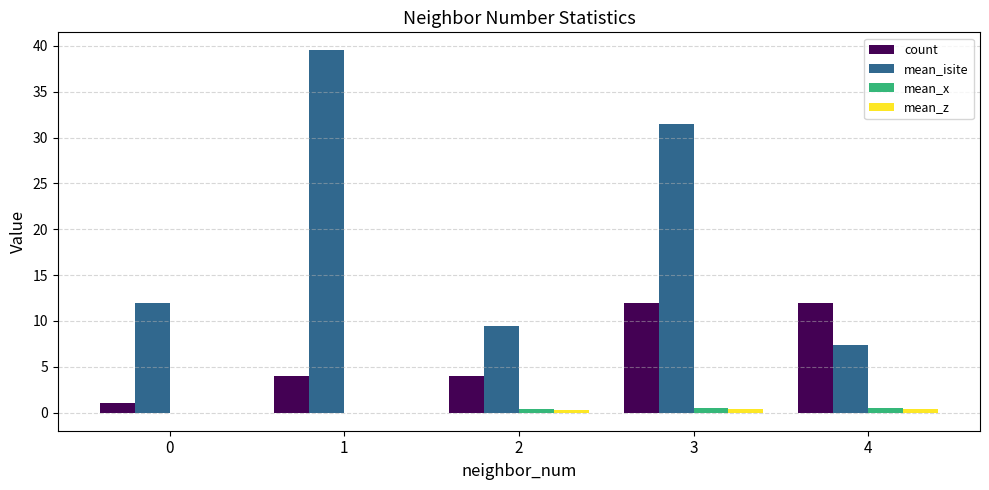

Between 3 and 4, which series saw the biggest shift?

mean_isite